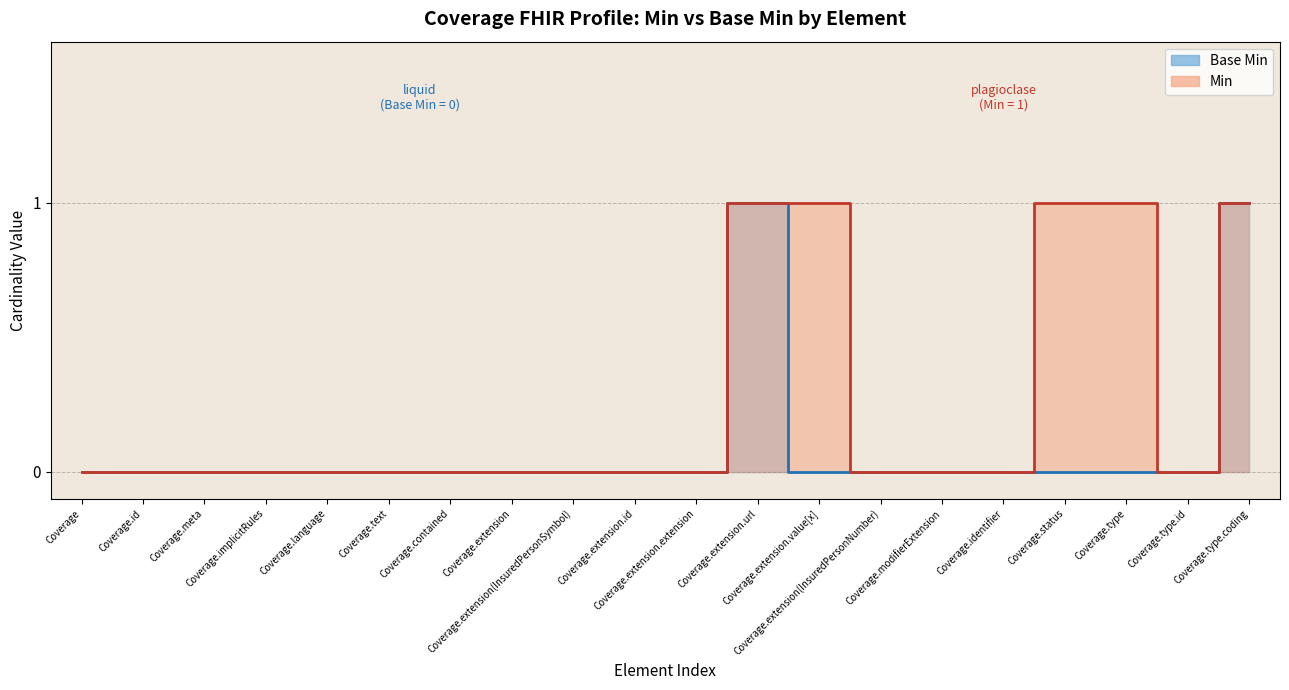

Count the number of values greater than 0.

2